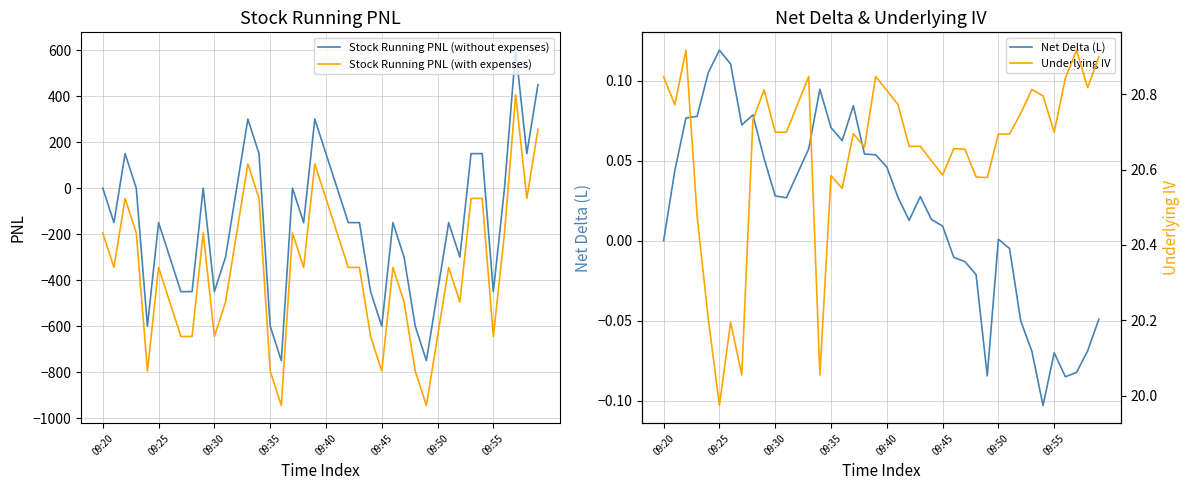

Read the Underlying IV value at 9.

20.8